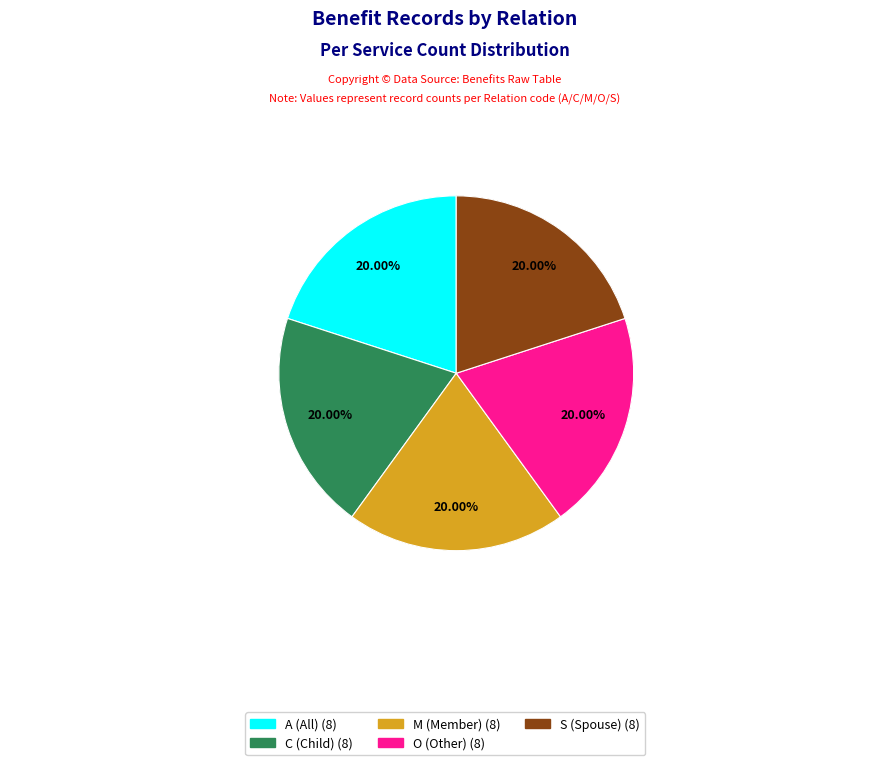

How many segments does this pie chart have?

5